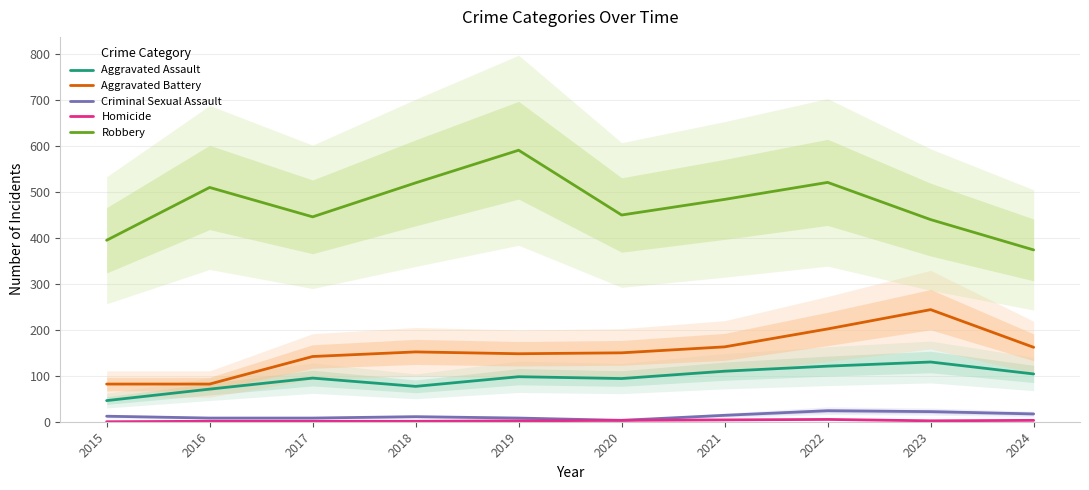

What is the total value across all series at 2016?

672